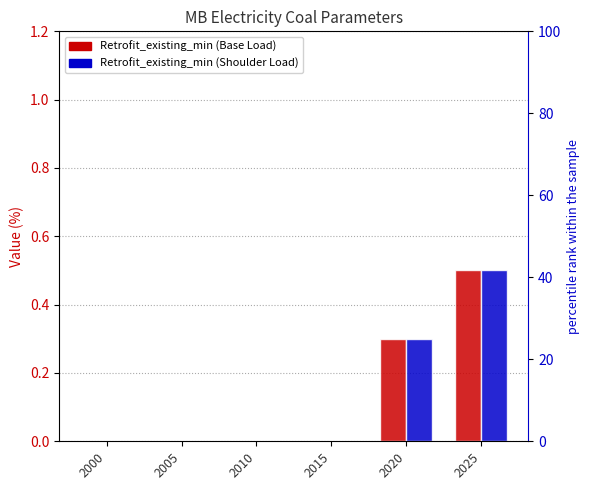

What is the total value across all series at 2020?

0.6